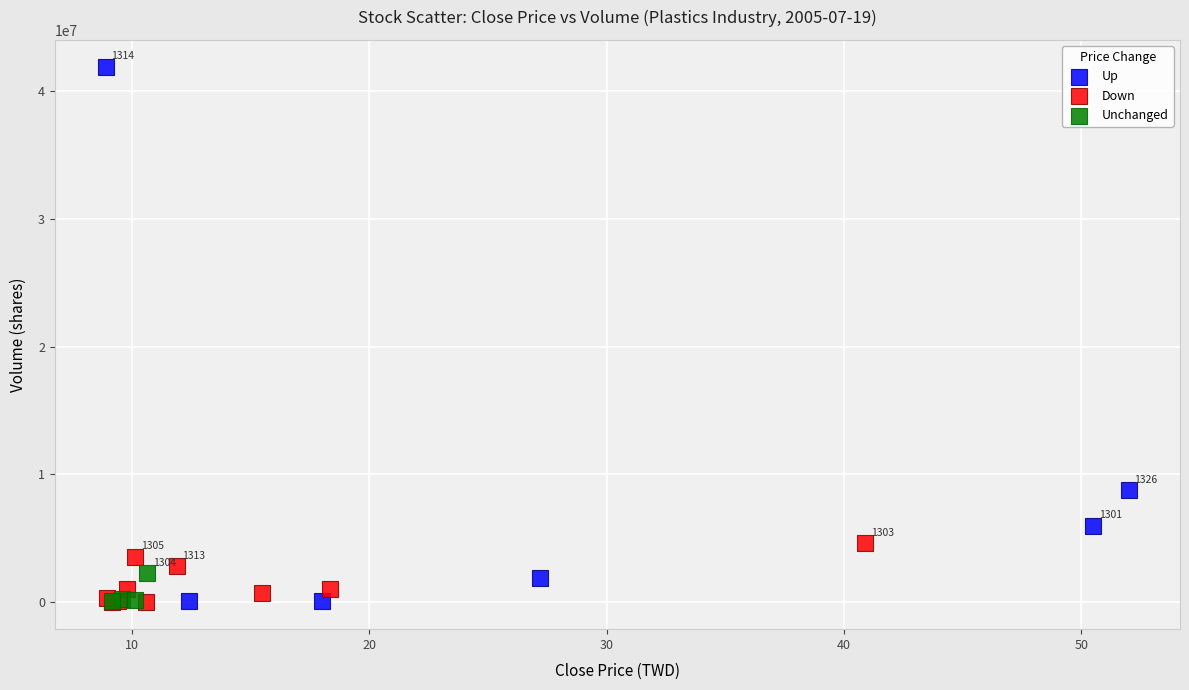

Which series reaches the maximum Y coordinate?

Up